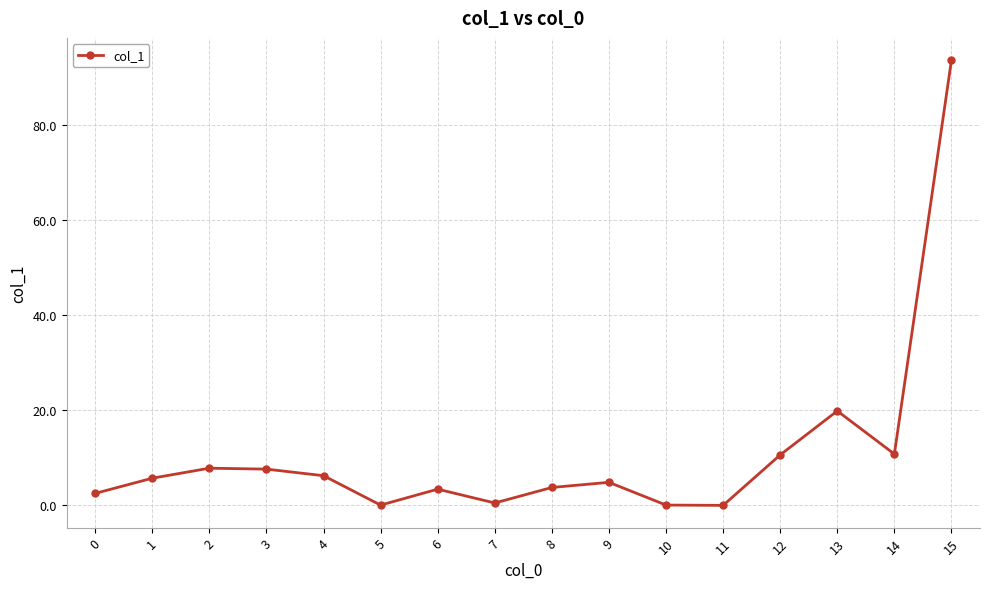

What is the difference between the maximum and minimum values?

93.7